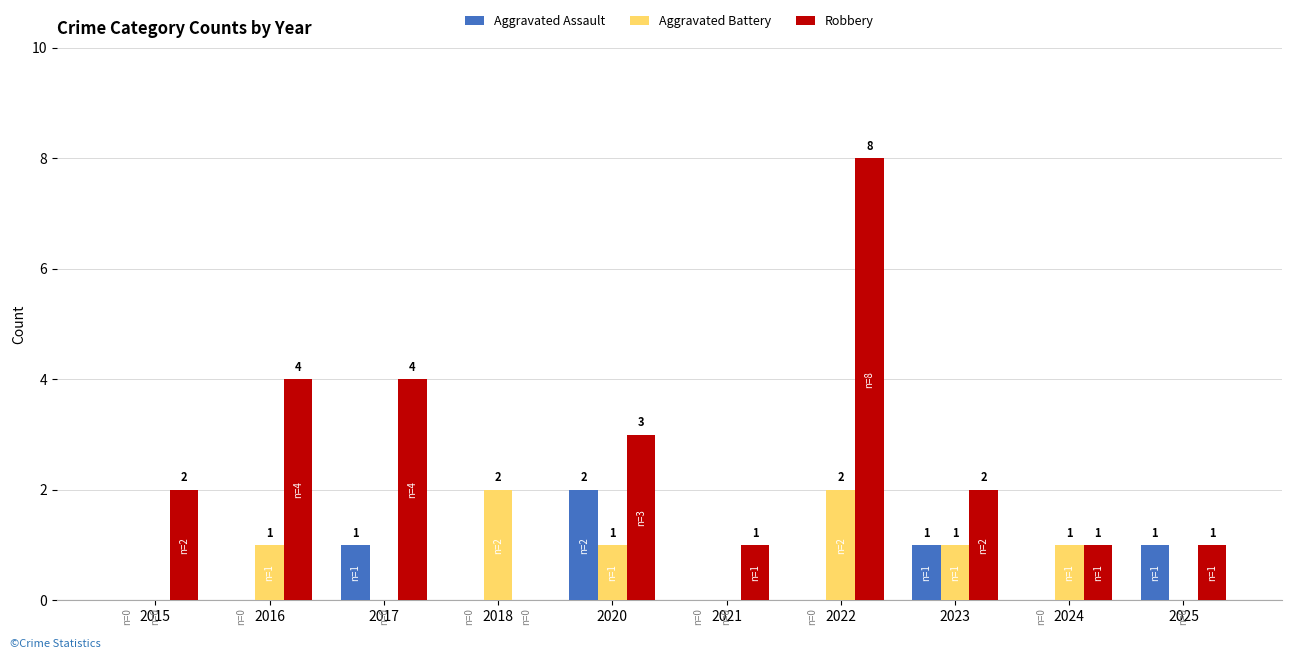

Are the bars horizontal?

No